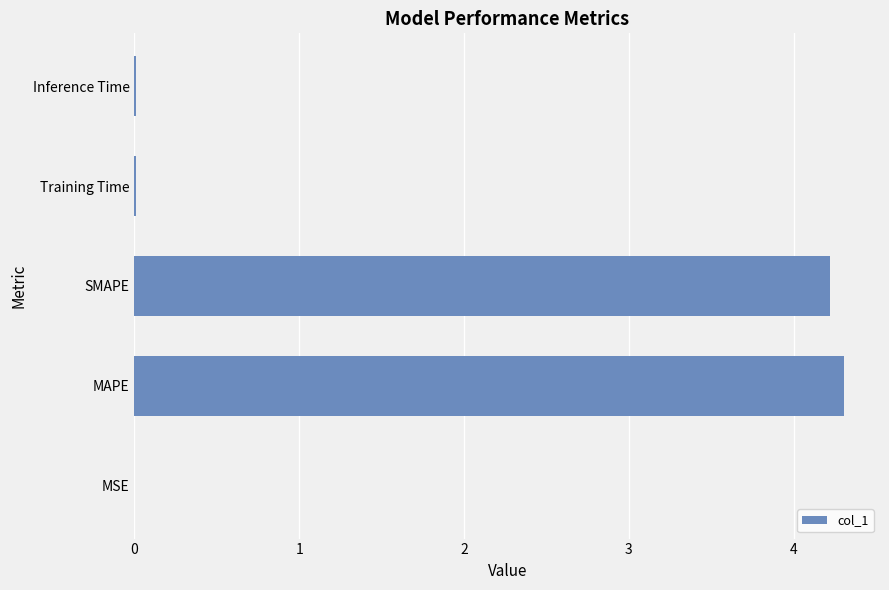

What is the sum of all values?

8.5